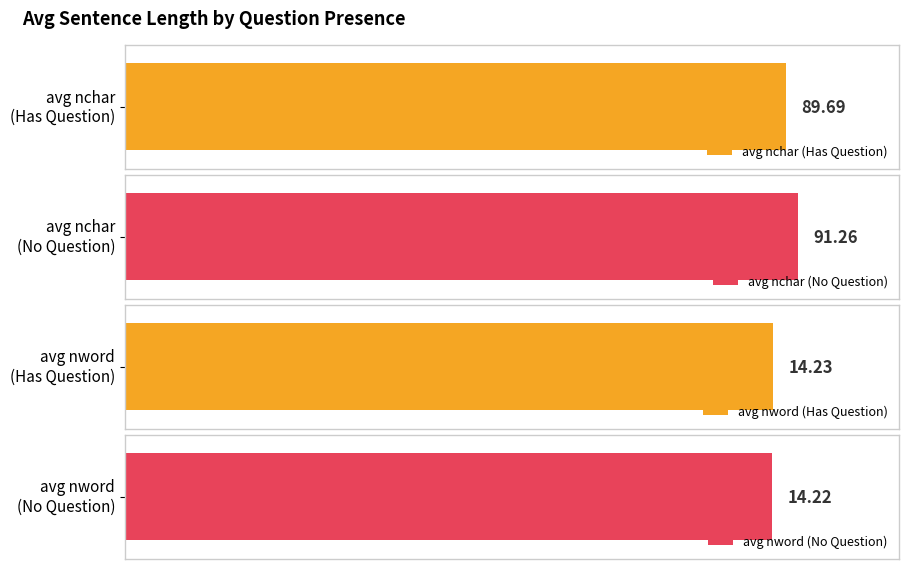

How many data points does each series have?

2